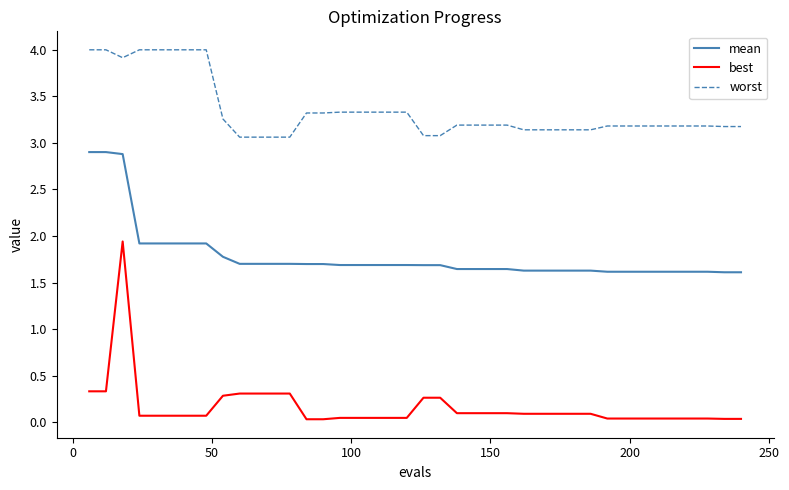

What is the greatest value displayed?

4.0